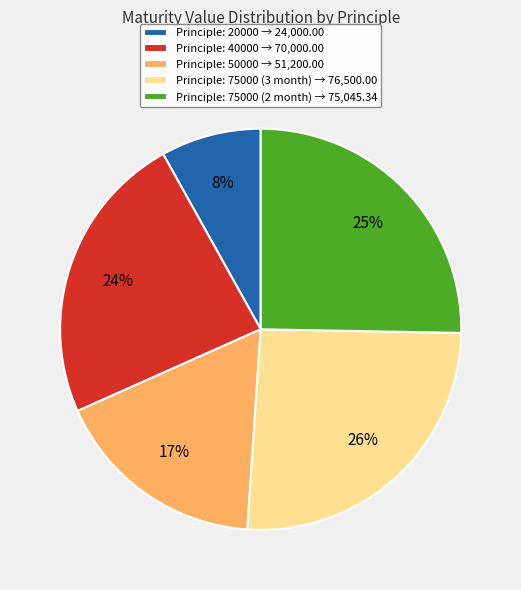

To the nearest percent, what is the average slice percentage?

20%